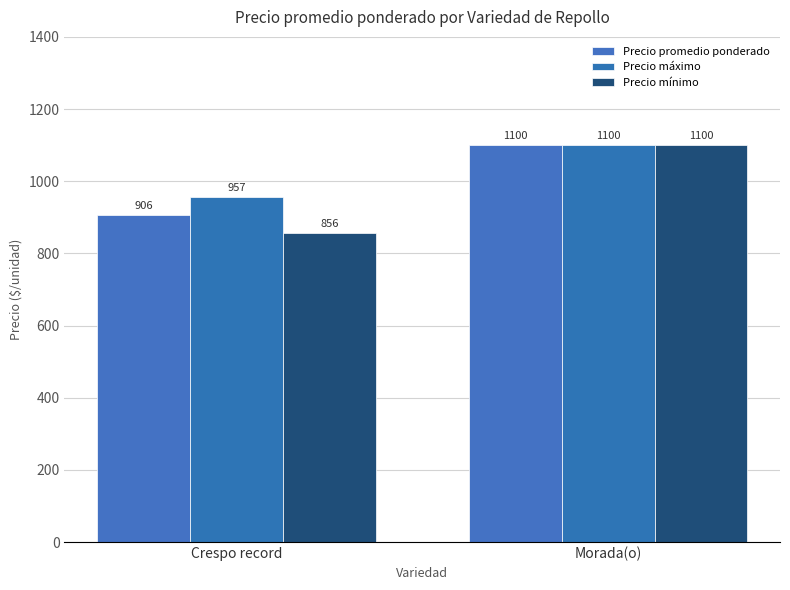

Reading left to right, transcribe all the data shown in this chart.

Precio promedio ponderado: 906	1100
Precio máximo: 957	1100
Precio mínimo: 856	1100